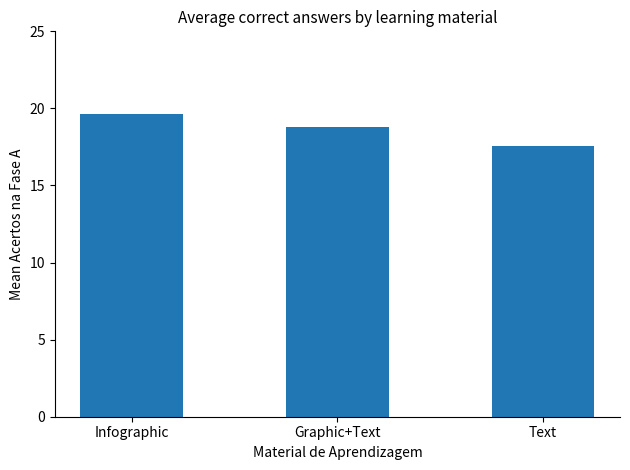

Rank the categories by value from highest to lowest.

Infographic, Graphic+Text, Text